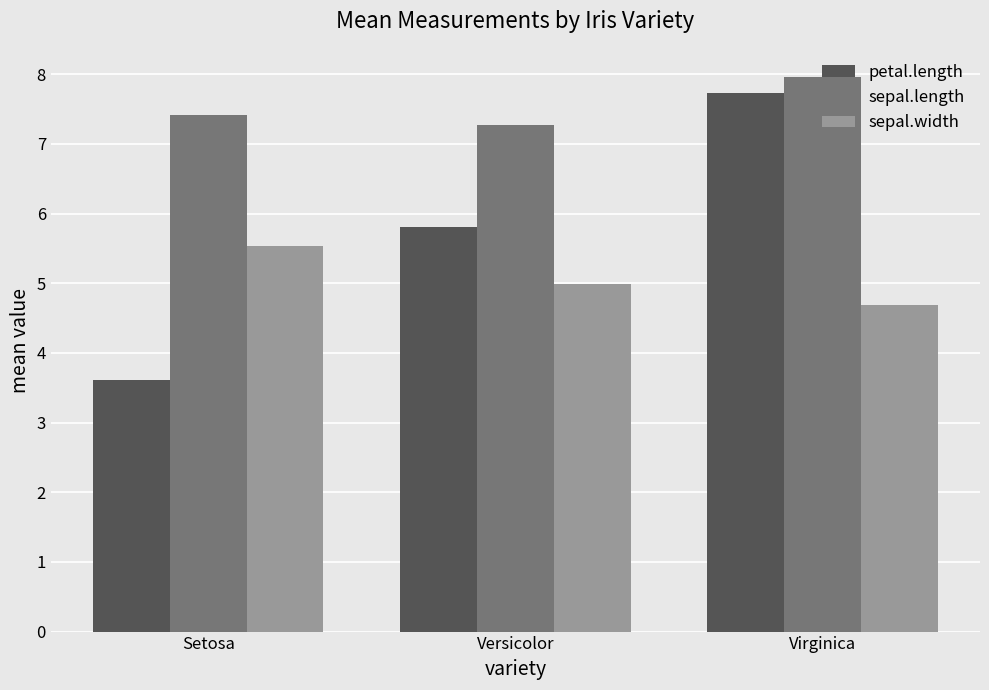

What is the label of the 1st bar from the left?

Setosa